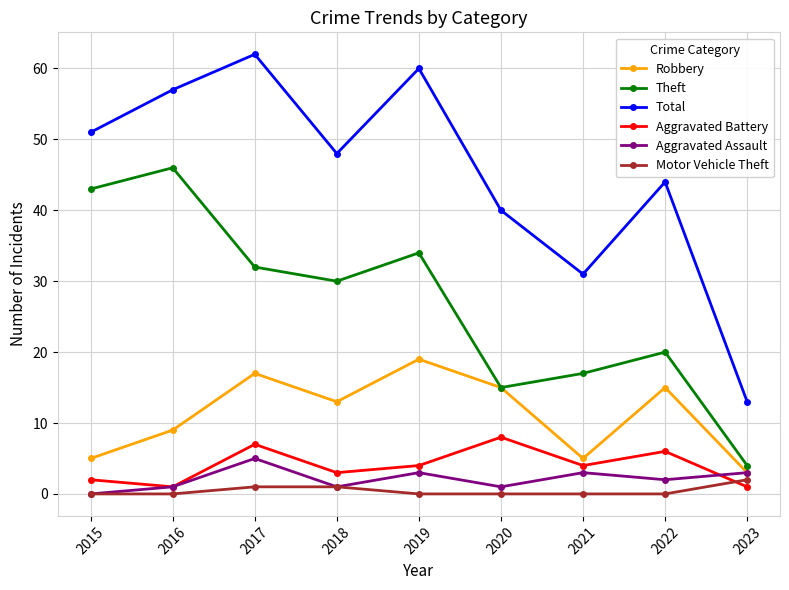

Which series has the largest total across all categories?

Total